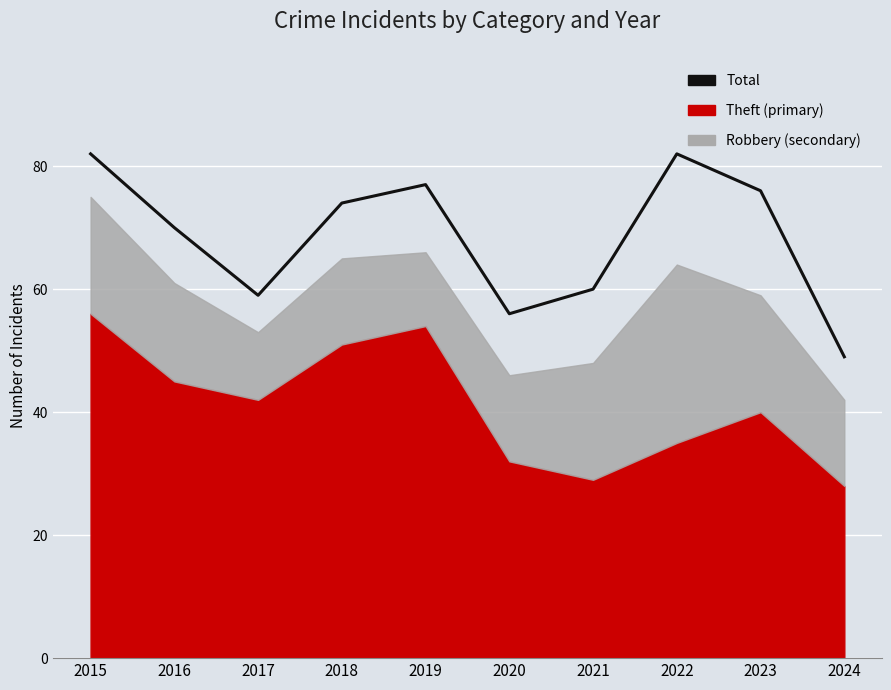

Where is the data nearest to the value 65?

2016